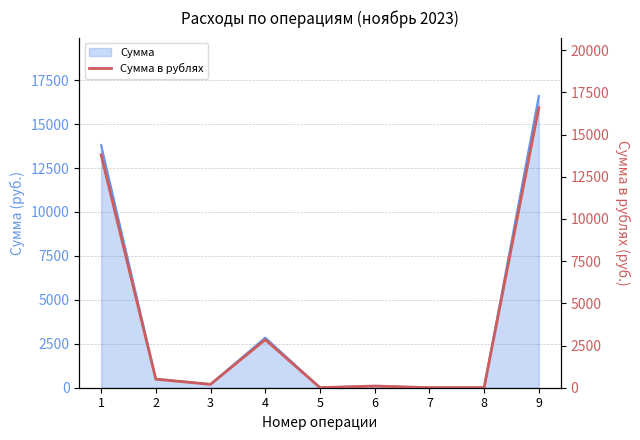

How many points are lower than both their immediate neighbors (excluding endpoints)?

2